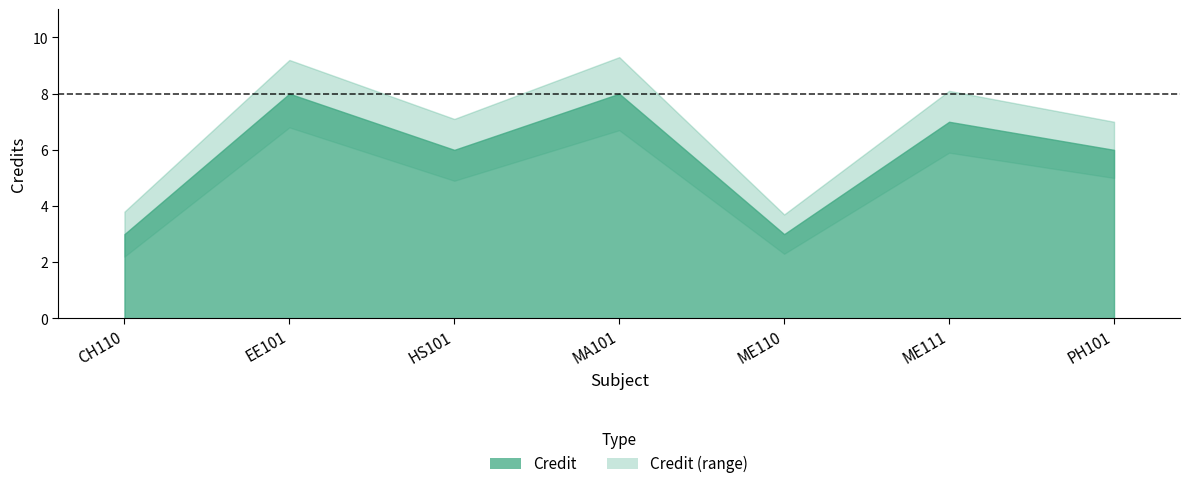

Reading right to left, transcribe all the data shown in this chart.

Credit: PH101=6.0	ME111=7.0	ME110=3.0	MA101=8.0	HS101=6.0	EE101=8.0	CH110=3.0
Credit_upper: PH101=7.0	ME111=8.1	ME110=3.7	MA101=9.3	HS101=7.1	EE101=9.2	CH110=3.8
Credit_lower: PH101=5.0	ME111=5.9	ME110=2.3	MA101=6.7	HS101=4.9	EE101=6.8	CH110=2.2